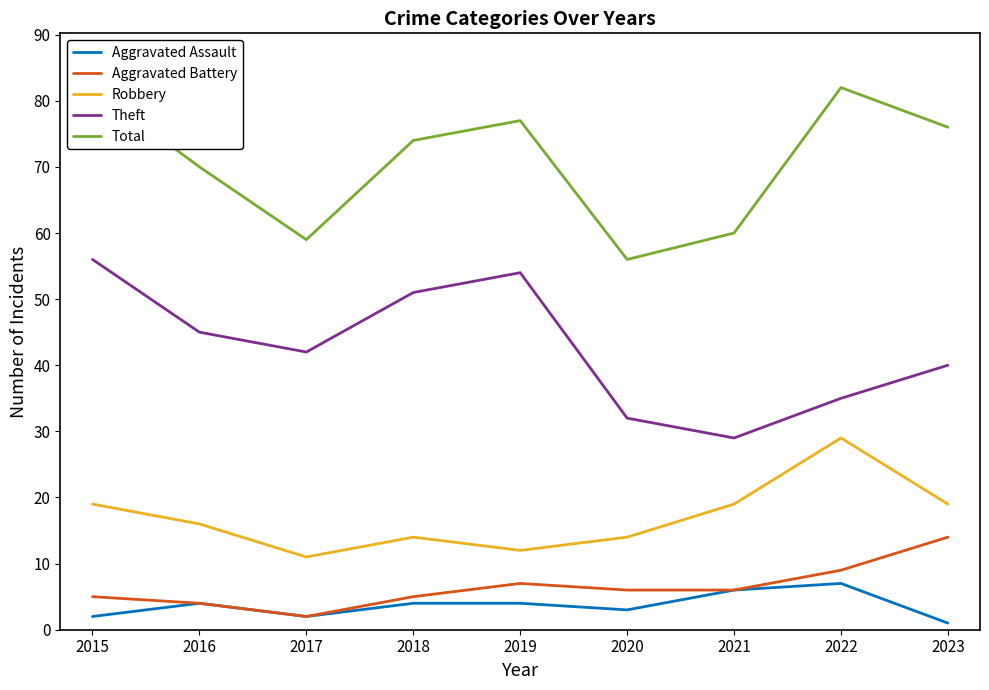

What is the difference between the Total values at 2015 and 2016?

12